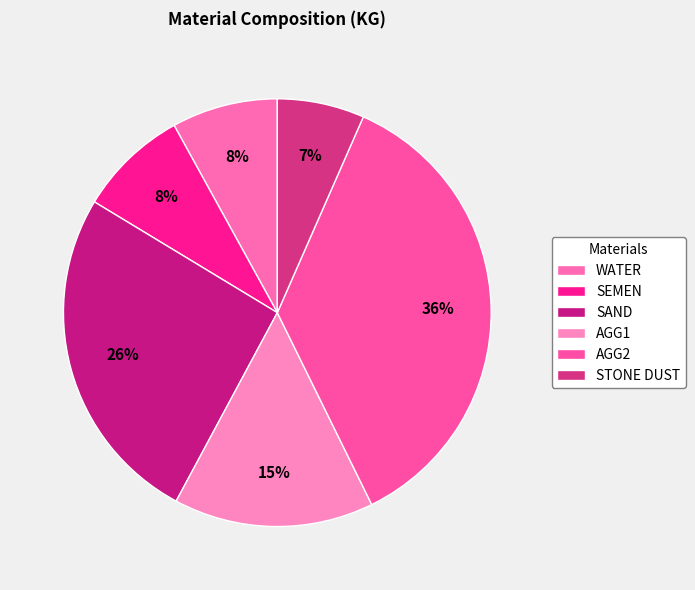

True or false: SEMEN accounts for 22% of the total.

False